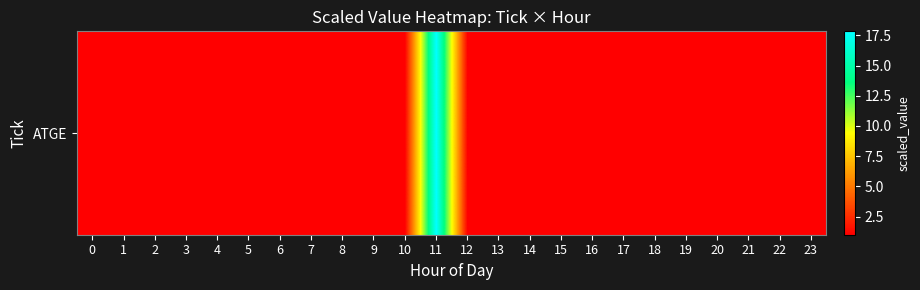

Reading left to right, transcribe all the data shown in this chart.

1.0	1.0	1.0	1.0	1.0	1.0	1.0	1.0	1.0	1.0	1.0	17.8	1.0	1.0	1.0	1.0	1.0	1.0	1.0	1.0	1.0	1.0	1.0	1.0